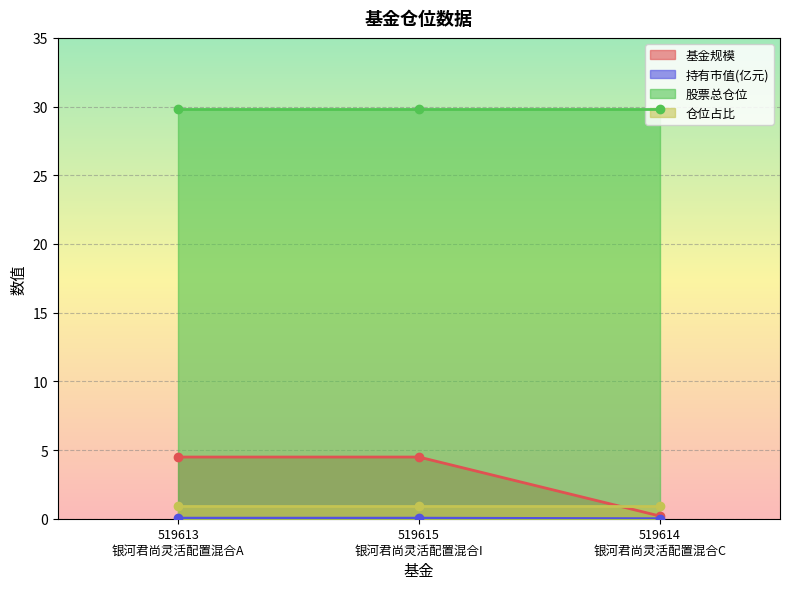

What is the highest value of the 基金规模 series?

4.5